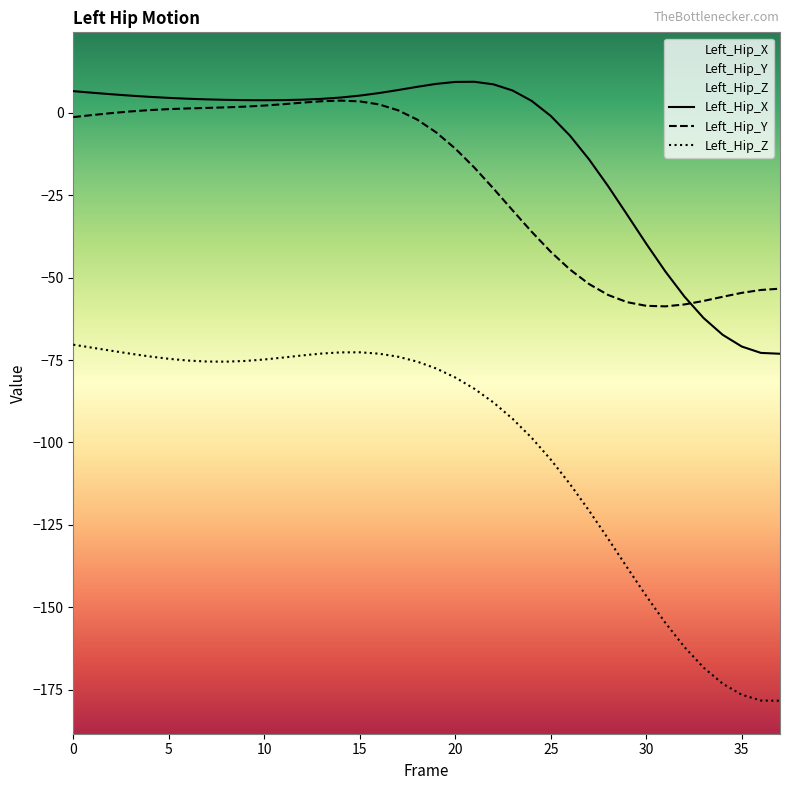

Where is the first local maximum for Left_Hip_Y?

14